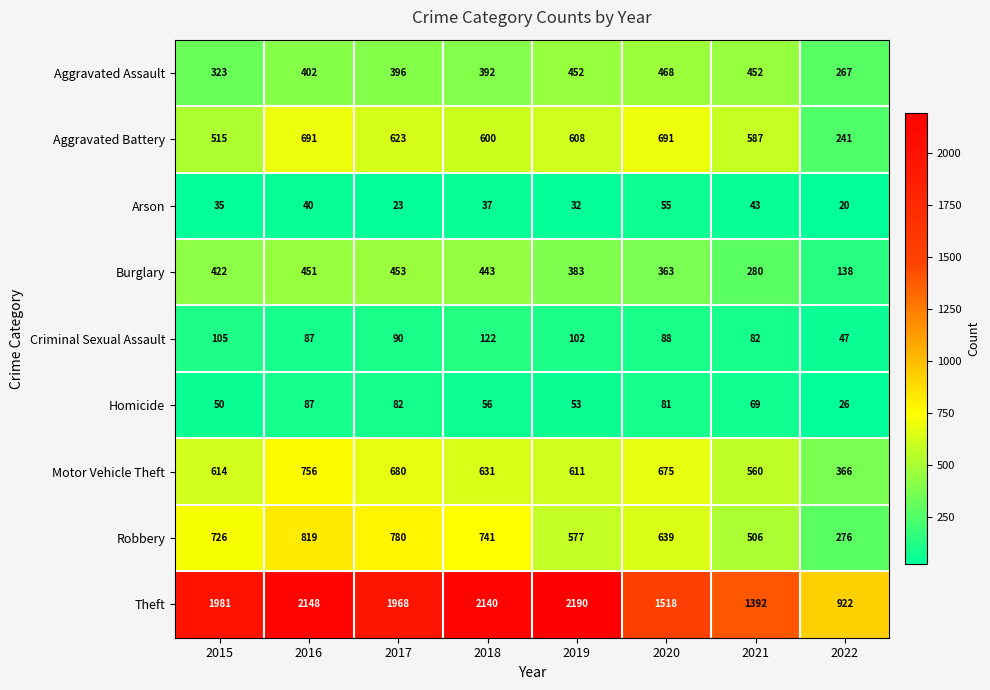

What is the highest value of the Burglary series?

453